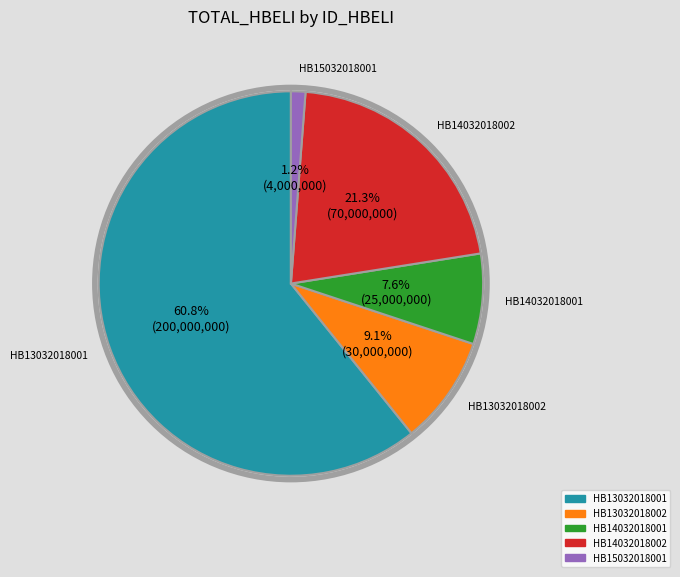

Count the number of slices in the pie.

5